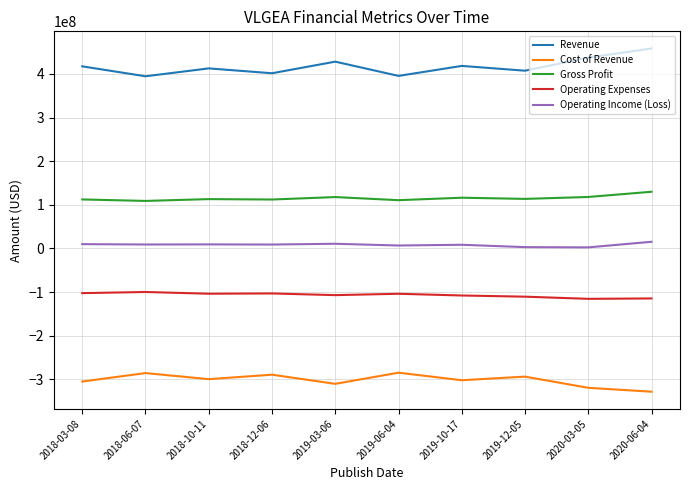

What is the lowest value of the Operating Income (Loss) series?

2415000